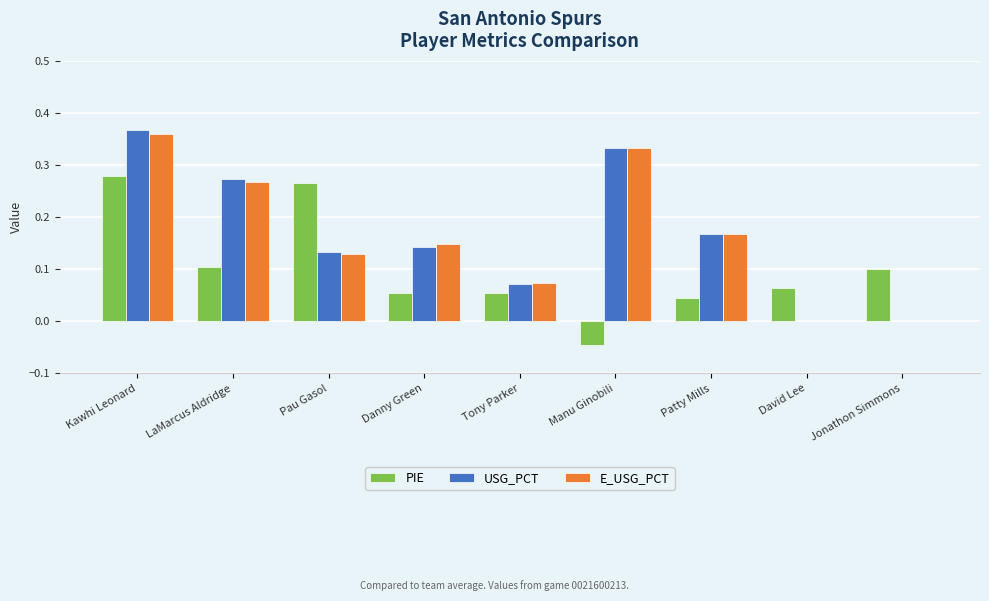

What is the total value across all series at Kawhi Leonard?

1.0